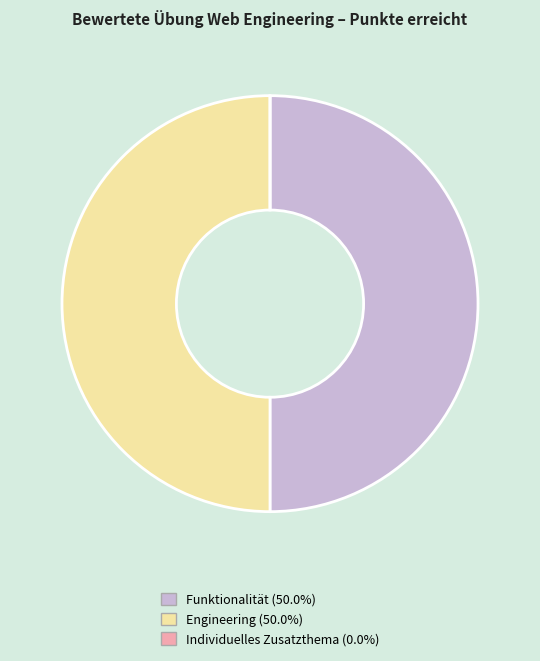

True or false: Individuelles Zusatzthema accounts for 0% of the total.

True